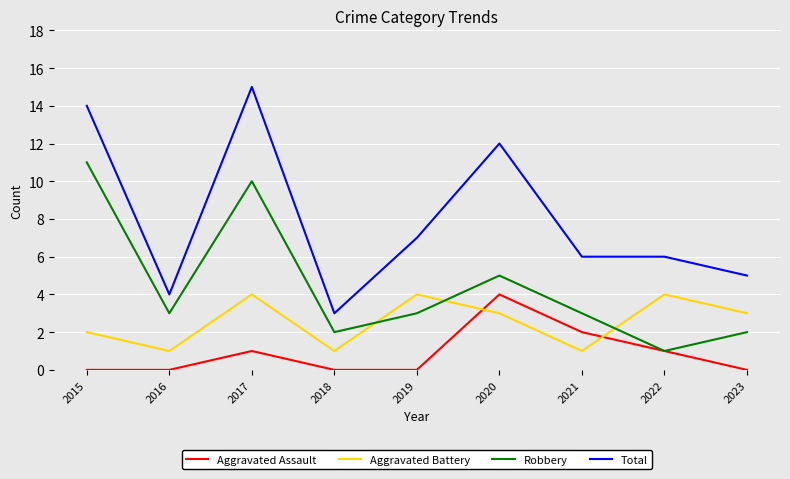

What is the difference between the Total values at 2022 and 2019?

1